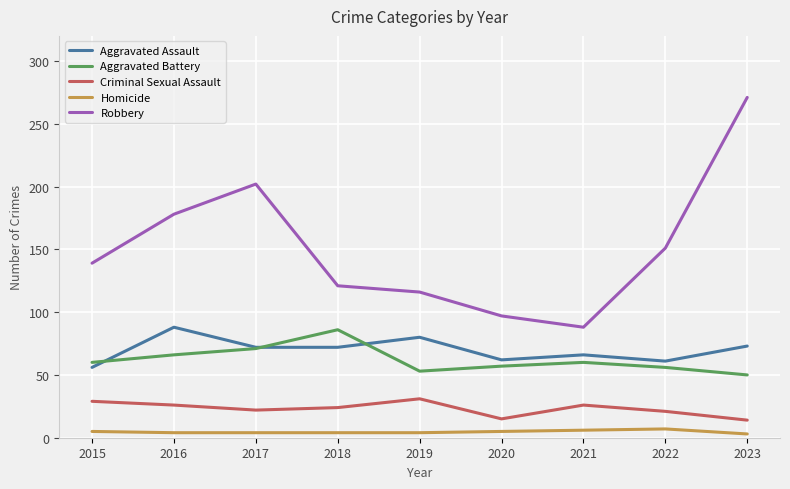

The value of Criminal Sexual Assault at 2016 is 26. True or false?

True